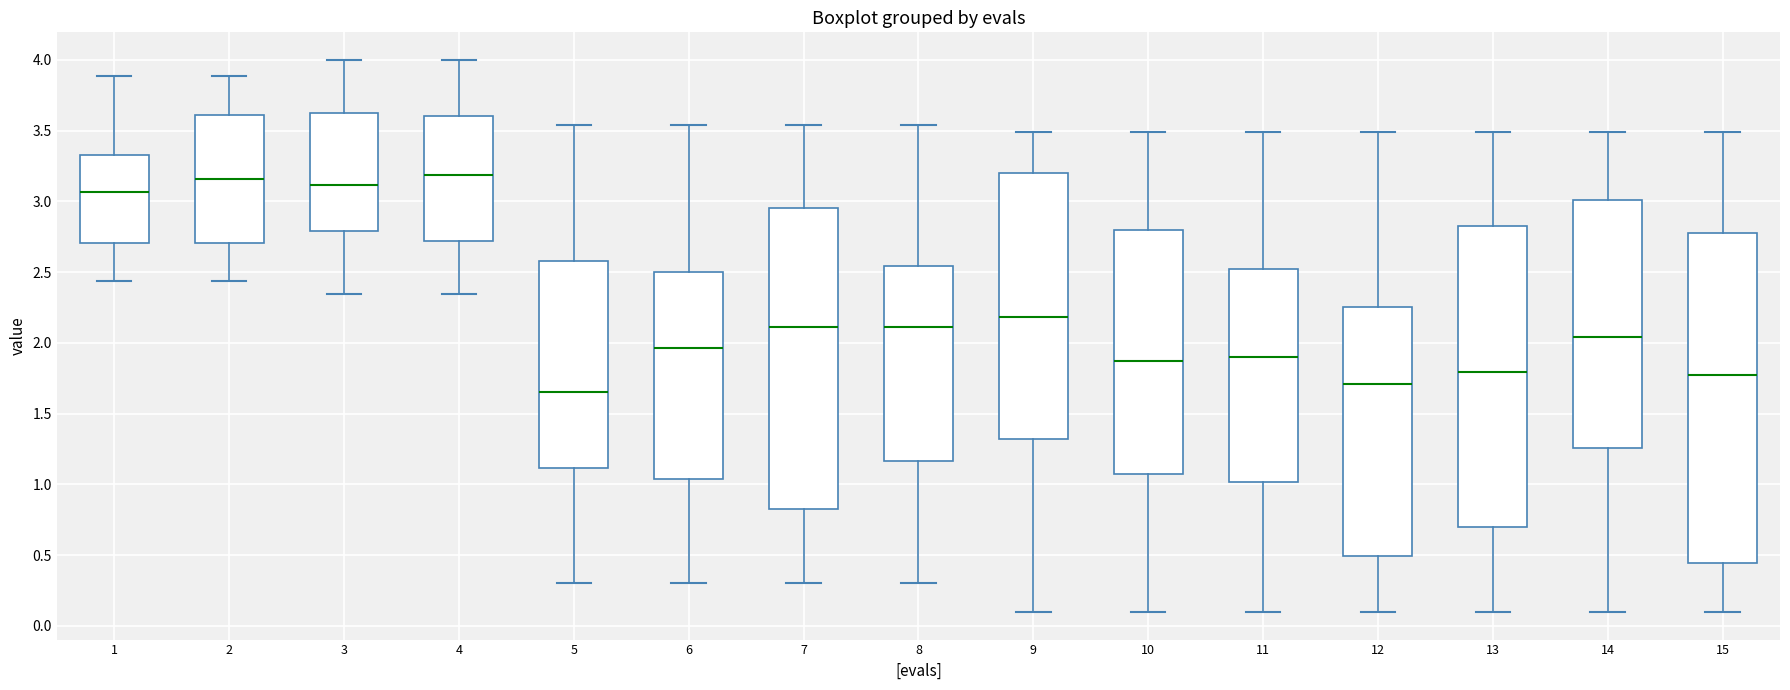

Reading left to right, read every box against the y-axis: the position of its median line, the range the box covers, and the ends of its whiskers. The values are not printed on the chart, so give them approximately, as read against the axis.

1: median 3.05, box 2.70 to 3.30, whiskers 2.45 to 3.90
2: median 3.15, box 2.70 to 3.60, whiskers 2.45 to 3.90
3: median 3.10, box 2.80 to 3.60, whiskers 2.35 to 4.00
4: median 3.20, box 2.70 to 3.60, whiskers 2.35 to 4.00
5: median 1.65, box 1.10 to 2.60, whiskers 0.30 to 3.55
6: median 1.95, box 1.05 to 2.50, whiskers 0.30 to 3.55
7: median 2.10, box 0.85 to 2.95, whiskers 0.30 to 3.55
8: median 2.10, box 1.15 to 2.55, whiskers 0.30 to 3.55
9: median 2.20, box 1.30 to 3.20, whiskers 0.10 to 3.50
10: median 1.85, box 1.05 to 2.80, whiskers 0.10 to 3.50
11: median 1.90, box 1.00 to 2.50, whiskers 0.10 to 3.50
12: median 1.70, box 0.50 to 2.25, whiskers 0.10 to 3.50
13: median 1.80, box 0.70 to 2.85, whiskers 0.10 to 3.50
14: median 2.05, box 1.25 to 3.00, whiskers 0.10 to 3.50
15: median 1.80, box 0.45 to 2.80, whiskers 0.10 to 3.50